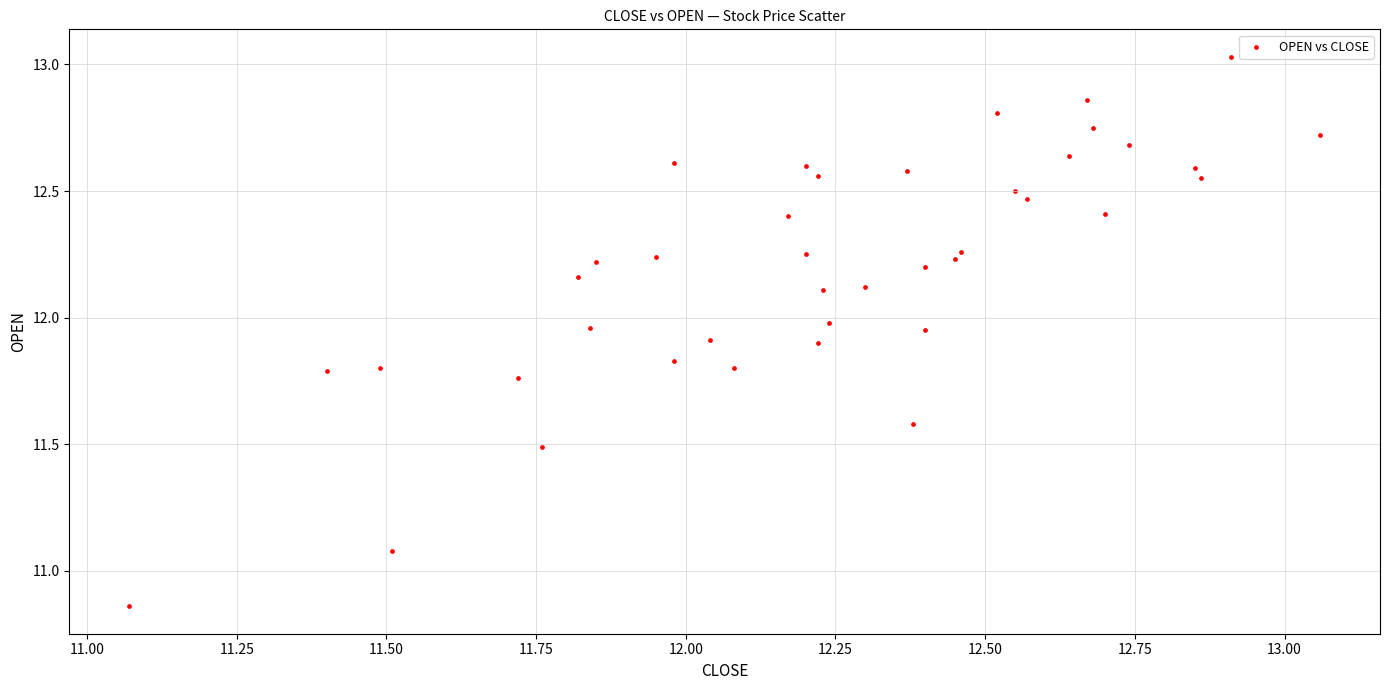

What is the range of X values (max minus min)?

2.0